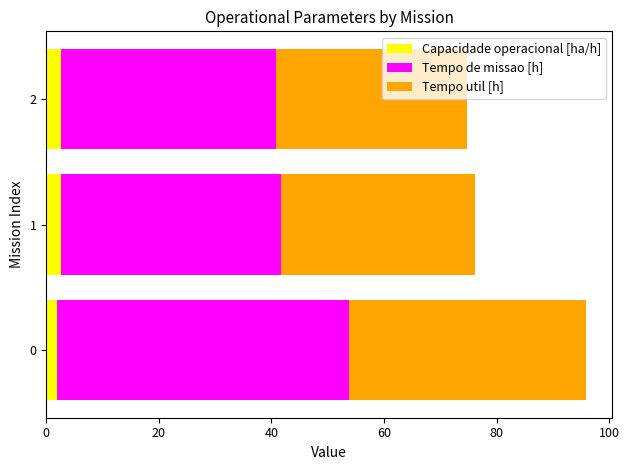

What is the highest value of the Capacidade operacional [ha/h] series?

2.6